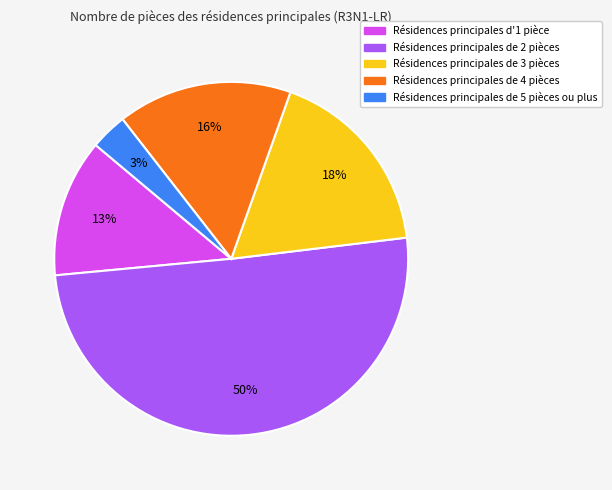

To the nearest percent, what is the average slice percentage?

20%